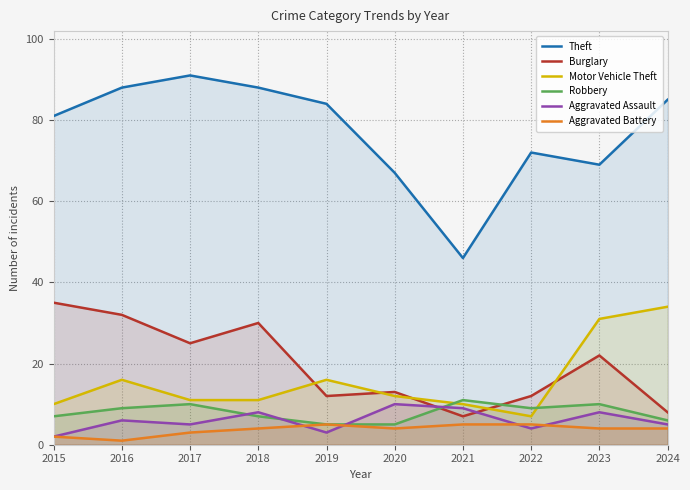

Which label corresponds to the largest value in the chart?

2017